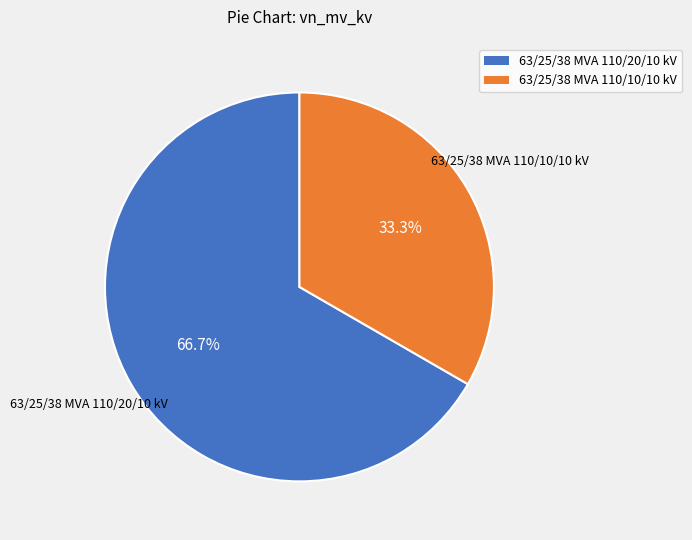

Is it true that 63/25/38 MVA 110/10/10 kV is 33% of the pie?

True